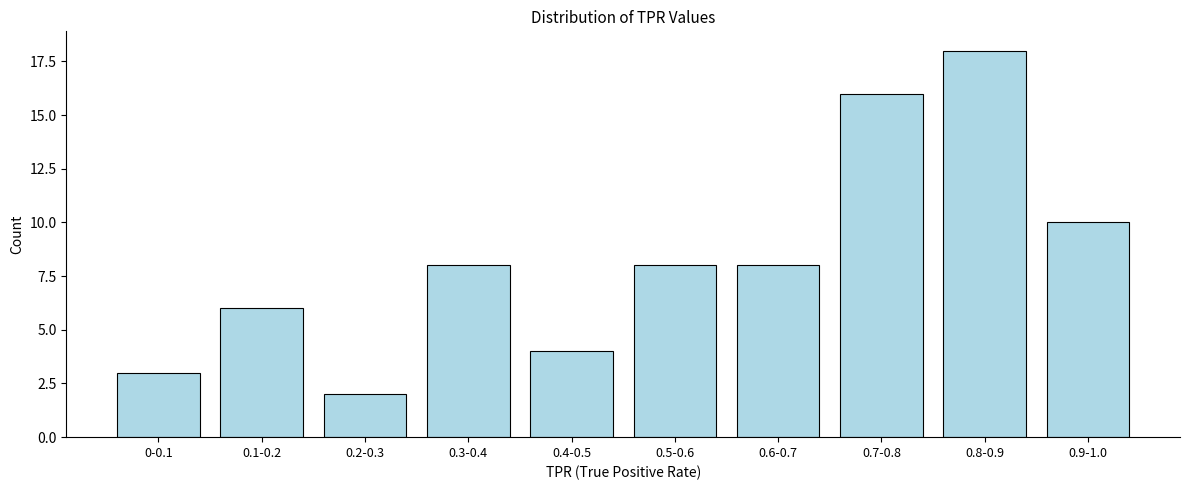

Reading right to left, what are all the values shown in this chart?

10	18	16	8	8	4	8	2	6	3